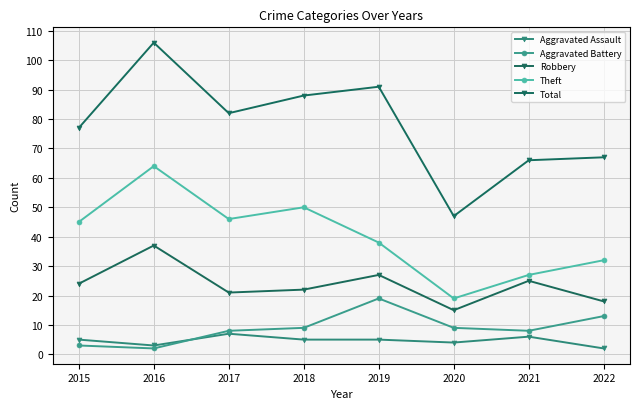

The value of Aggravated Battery at 2015 is 3. True or false?

True